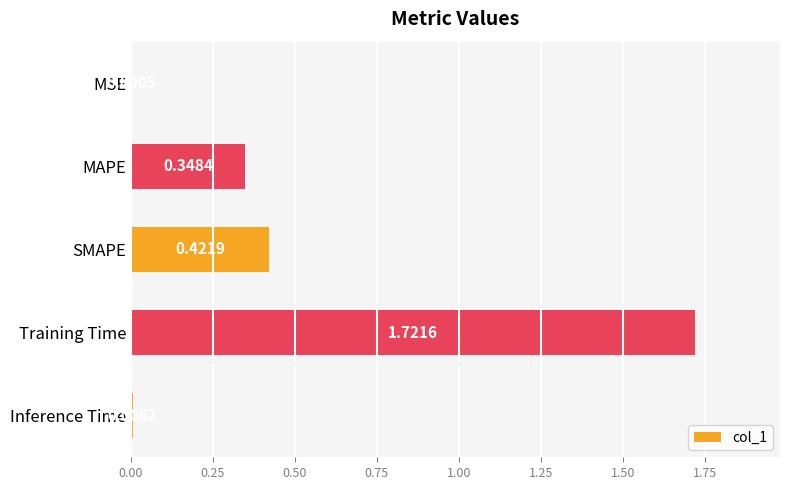

Which has a higher value, Inference Time or MSE?

Inference Time